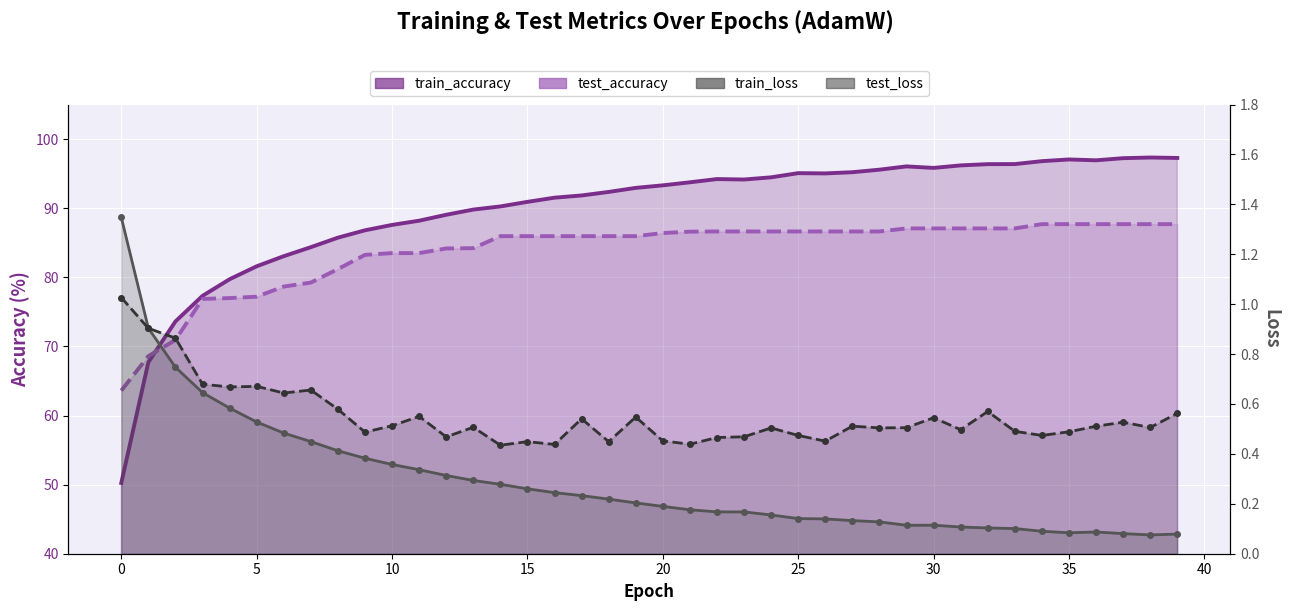

What is the spread (max minus min) of values at 37?

97.2